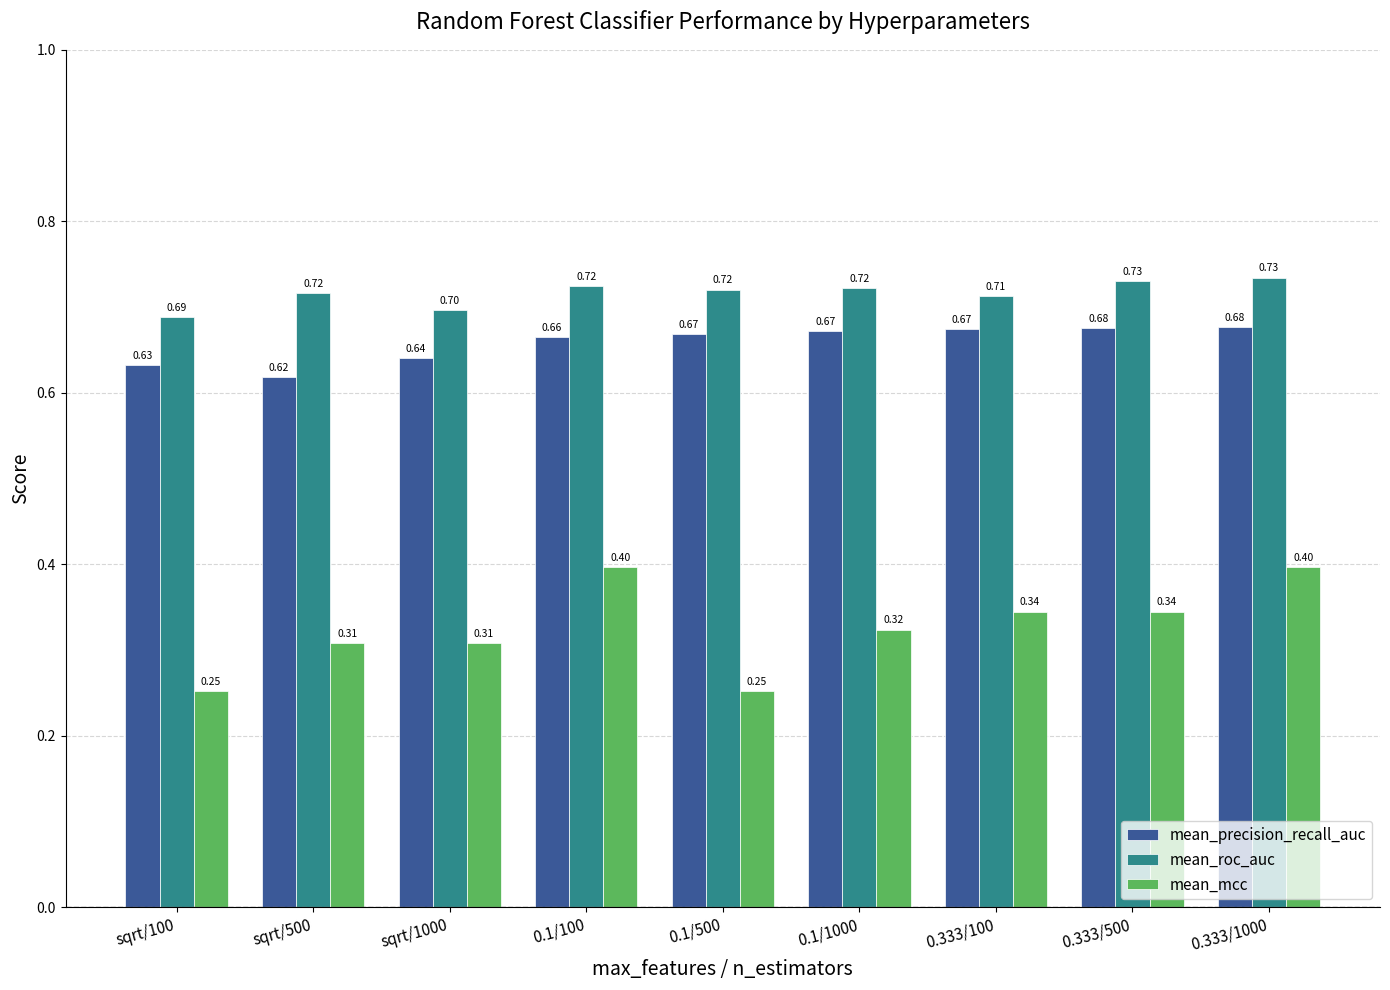

What is the label of the 4th bar from the right?

0.1/1000